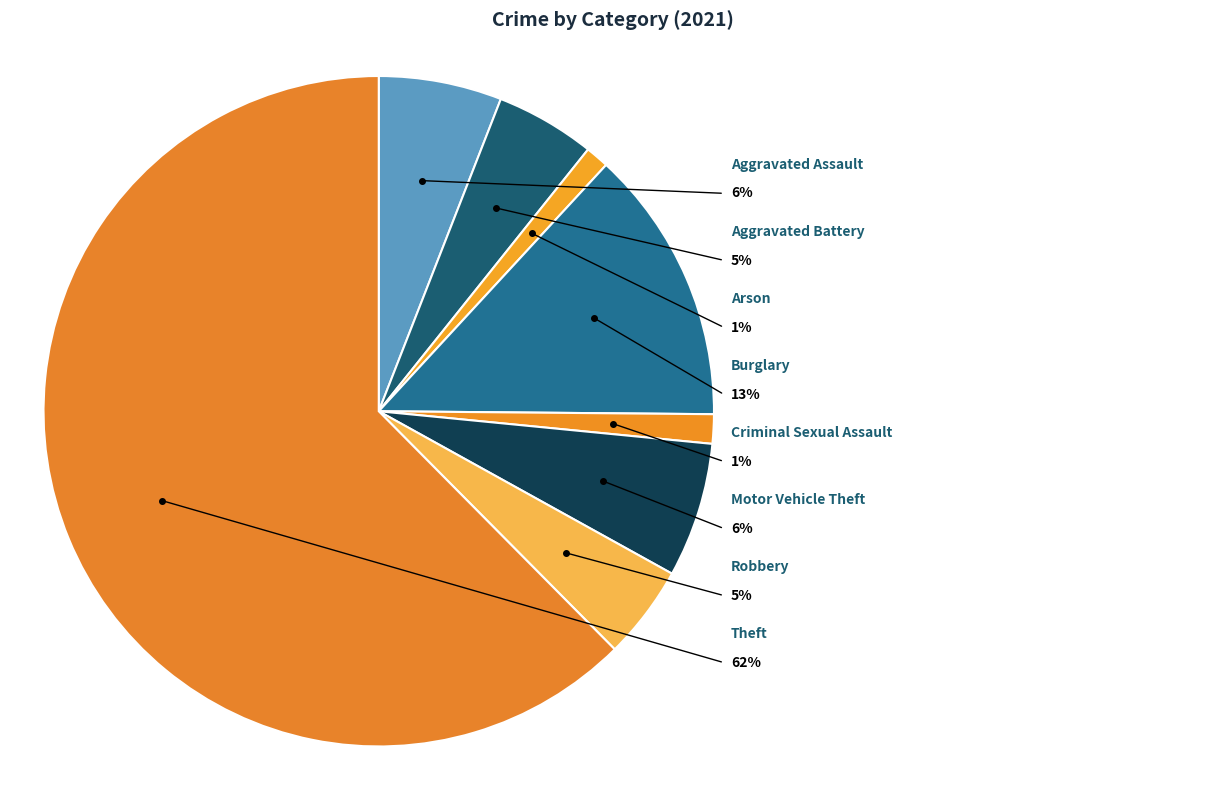

What percentage is the Aggravated Battery slice, to the nearest percent?

5%